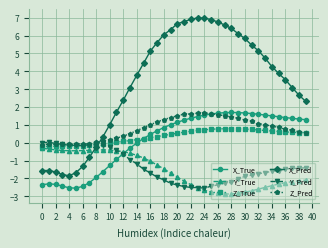

What is the minimum value for Z_True?

-0.2